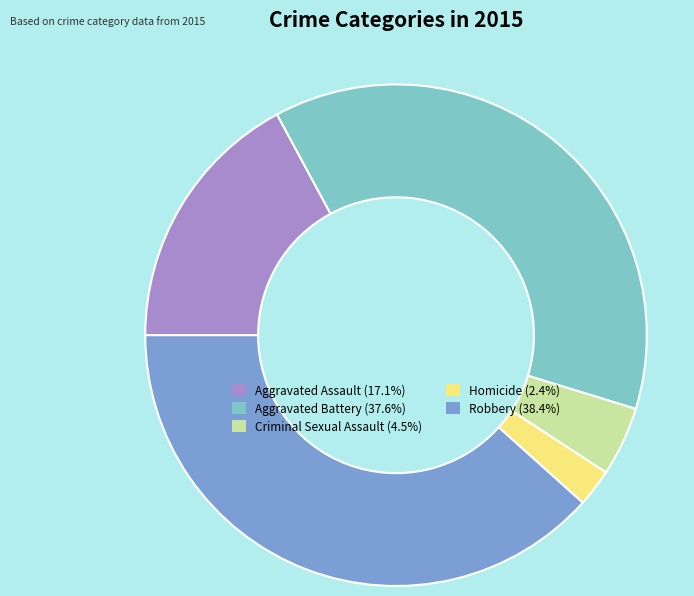

Is there a majority slice in this chart?

No